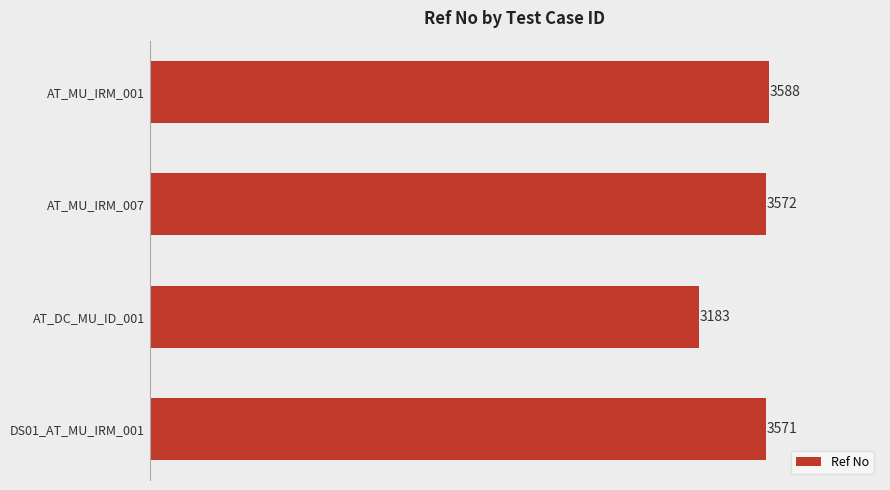

What is the minimum value shown in the chart?

3183